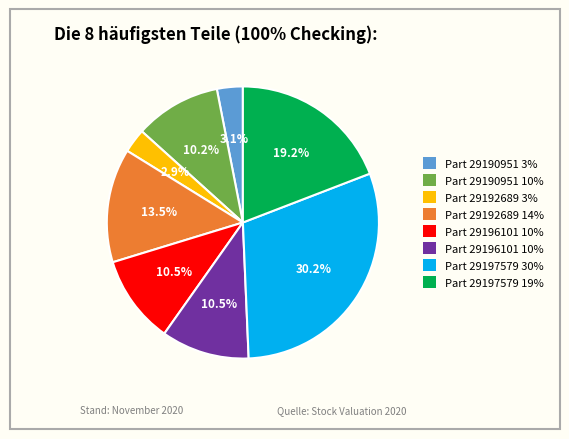

Is there any slice that represents more than half of the pie?

No